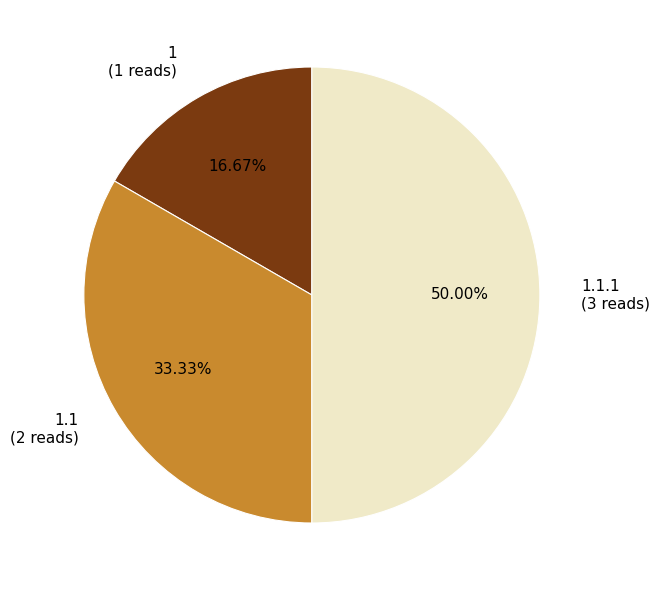

Does 1.1 (2 reads) account for over 50% of the chart?

No